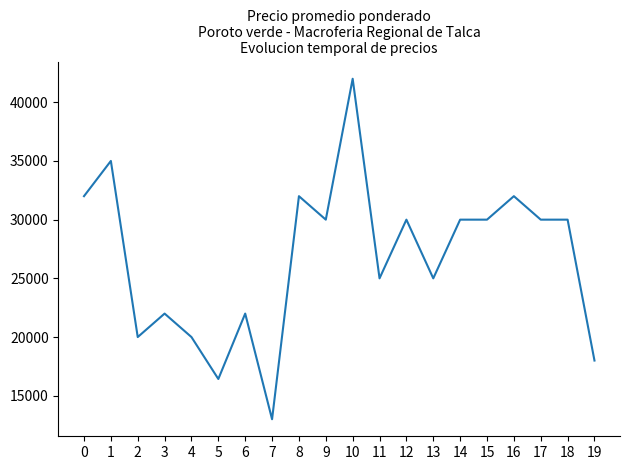

Which category has the lowest value across all series?

7